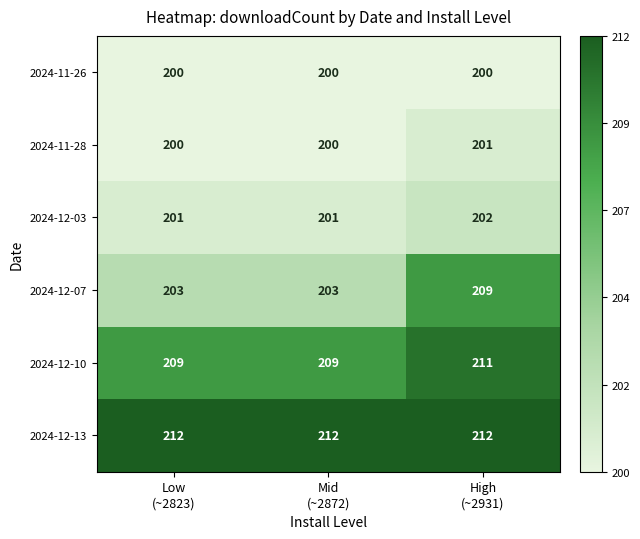

At how many categories does at least one series exceed 201?

3